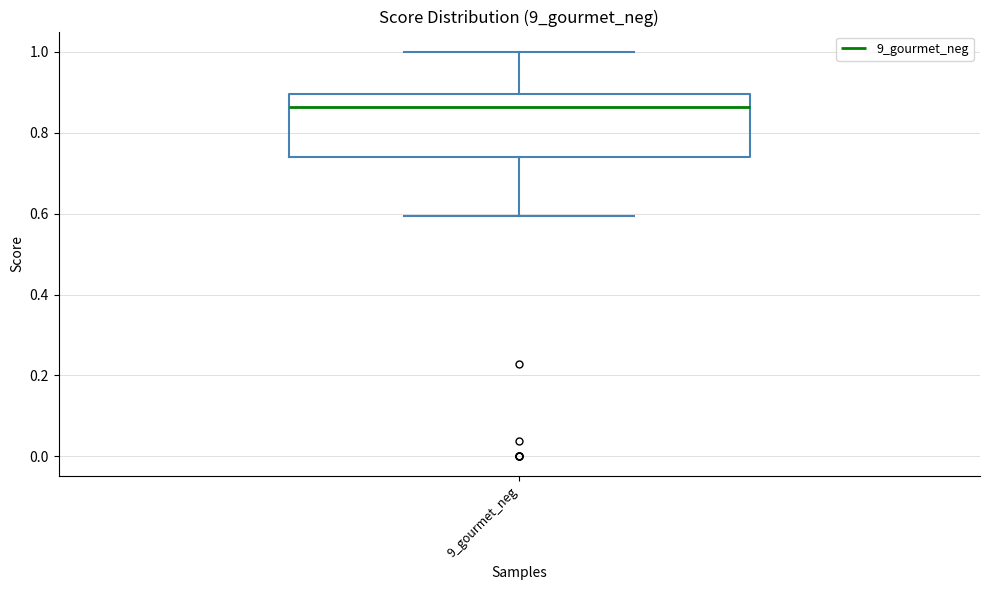

Read this box plot against the y-axis: the position of the median line, the range covered by the box, and the ends of both whiskers. The values are not printed on the chart, so give them approximately, as read against the axis.

median 0.86, box 0.74 to 0.90, whiskers 0.60 to 1.00